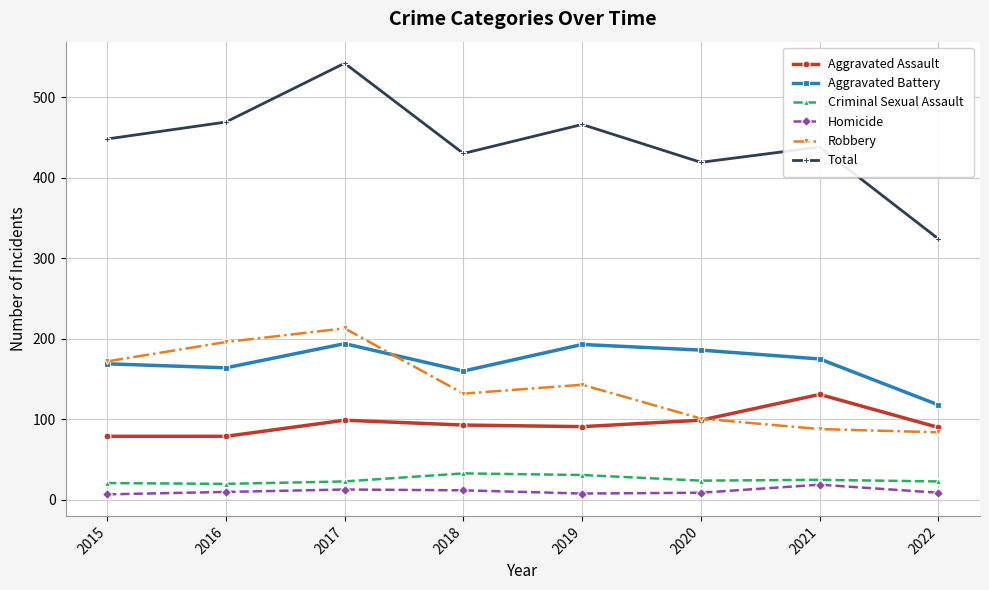

What is the value of the Aggravated Battery point at the 5th from the left?

193